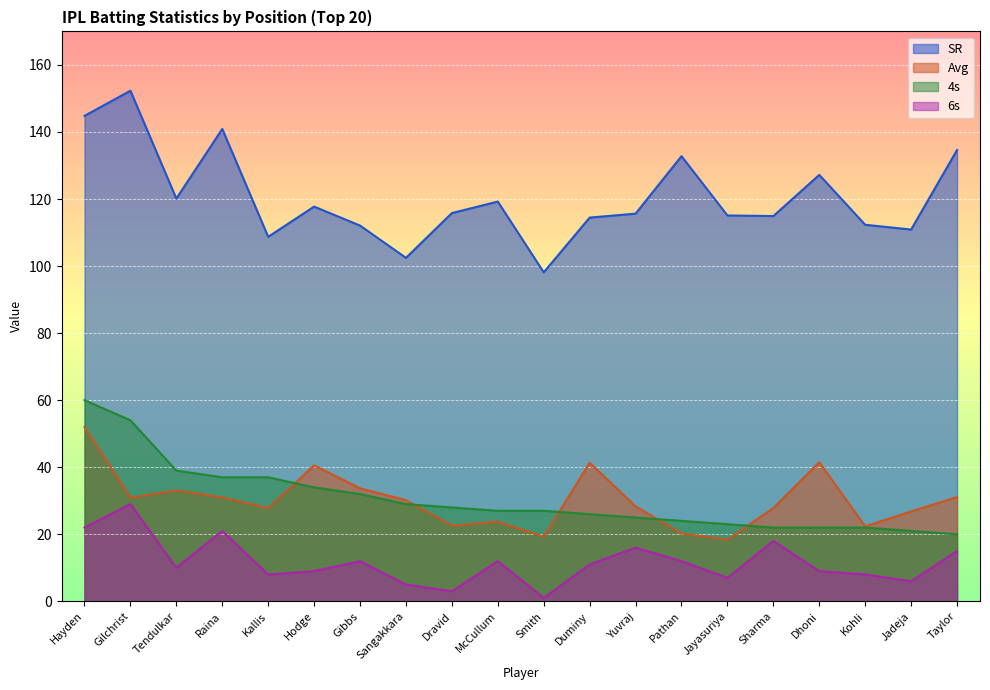

In Avg, how many points are higher than both neighbors (excluding endpoints)?

5